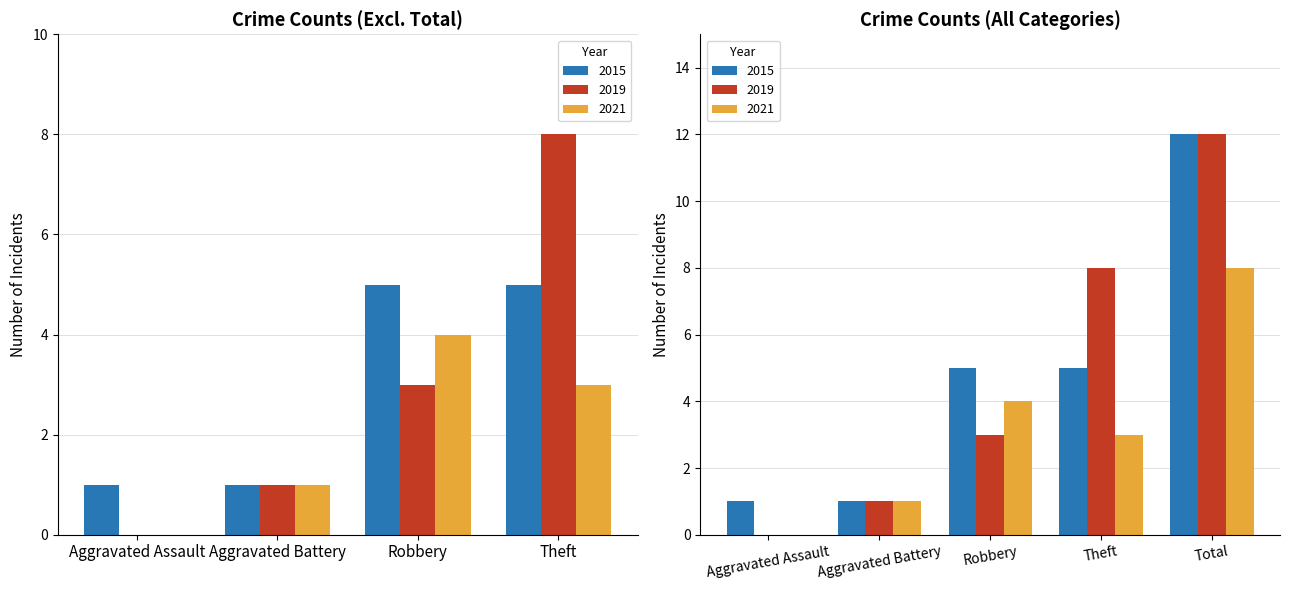

At which label does 2019 reach its minimum?

Aggravated Assault